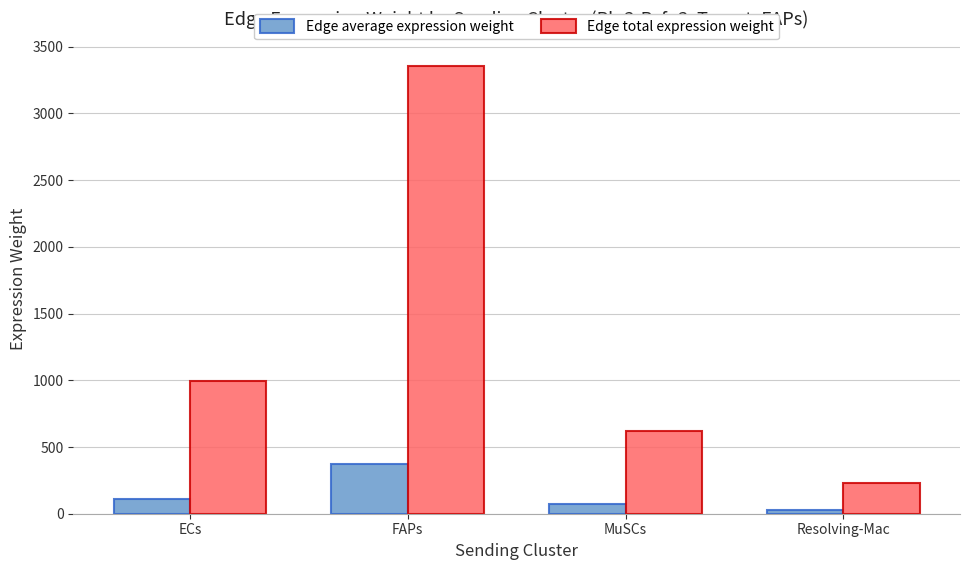

Does the chart contain any negative values?

No